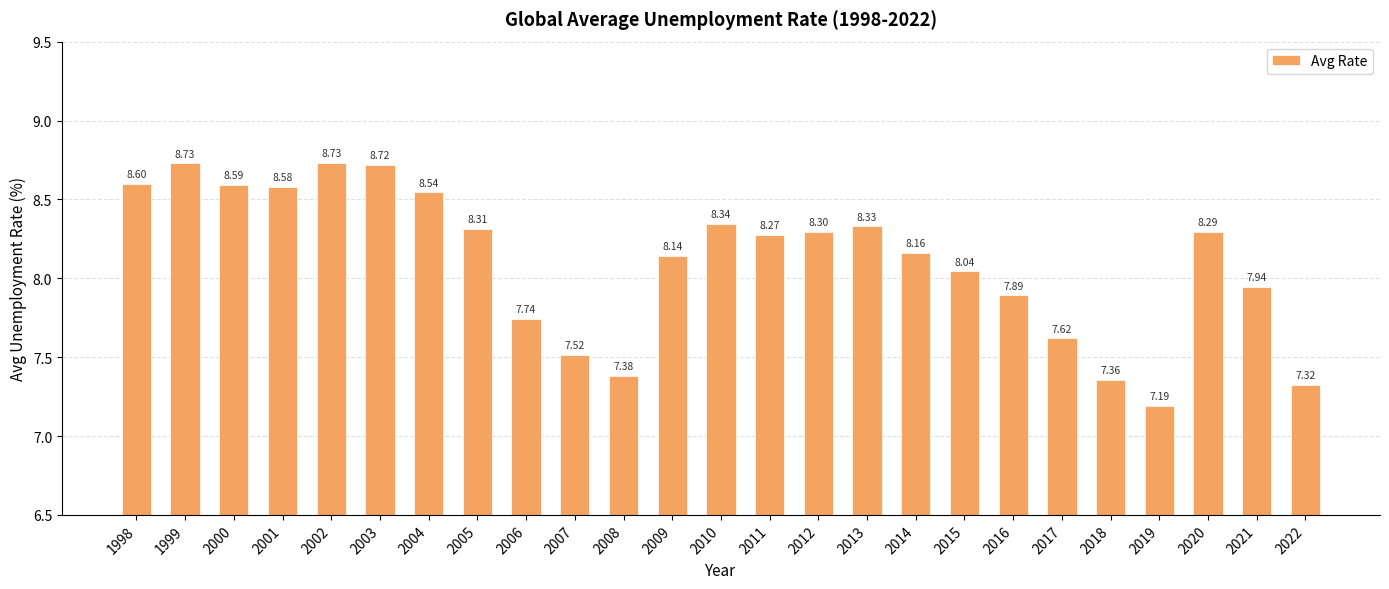

What is the ratio of the value at 2017 to the value at 1998?

0.9